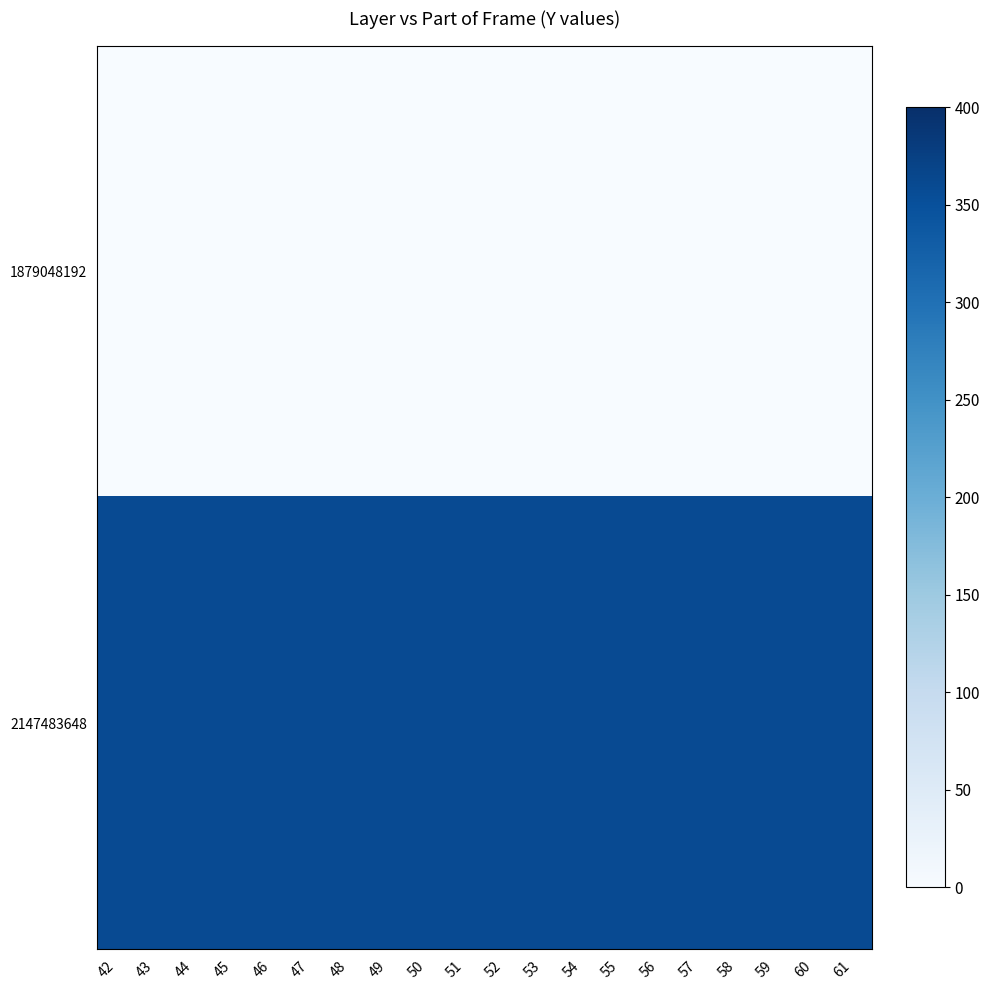

Which has a higher value, 60 or 46?

60